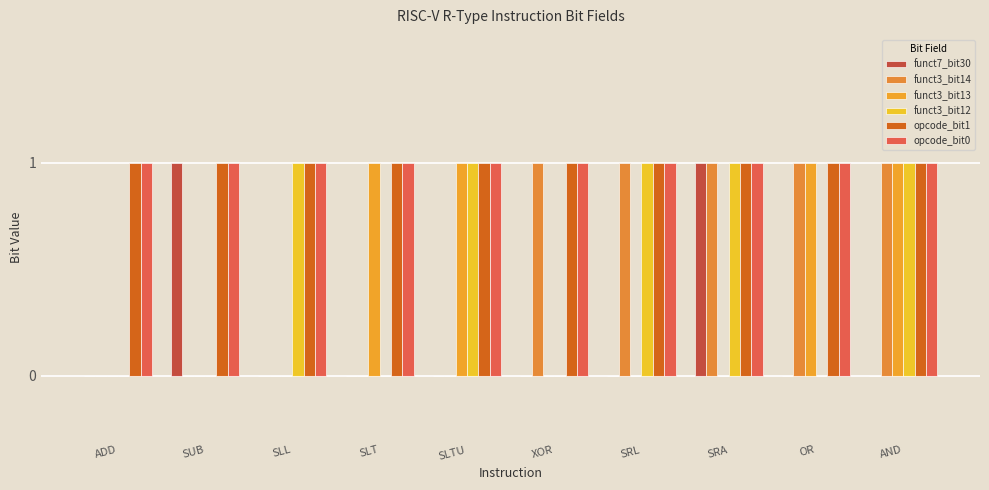

At which label is opcode_bit0 closest to 1?

ADD